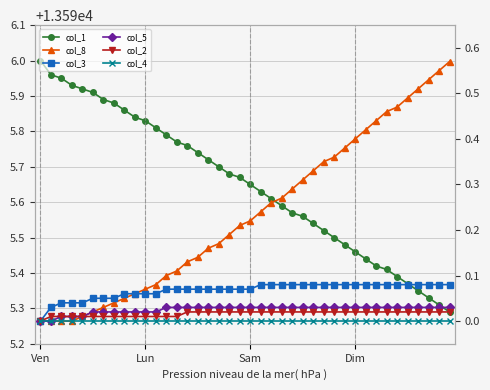

Reading left to right, extract all data points from this chart.

col_1: 13596.0	13596.0	13596.0	13595.9	13595.9	13595.9	13595.9	13595.9	13595.9	13595.8	13595.8	13595.8	13595.8	13595.8	13595.8	13595.7	13595.7	13595.7	13595.7	13595.7	13595.6	13595.6	13595.6	13595.6	13595.6	13595.6	13595.5	13595.5	13595.5	13595.5	13595.5	13595.4	13595.4	13595.4	13595.4	13595.4	13595.4	13595.3	13595.3	13595.3
col_8: 0.0	0.0	0.0	0.0	0.0	0.0	0.0	0.0	0.1	0.1	0.1	0.1	0.1	0.1	0.1	0.1	0.2	0.2	0.2	0.2	0.2	0.2	0.3	0.3	0.3	0.3	0.3	0.3	0.4	0.4	0.4	0.4	0.4	0.5	0.5	0.5	0.5	0.5	0.6	0.6
col_3: 0.0	0.0	0.0	0.0	0.0	0.1	0.1	0.1	0.1	0.1	0.1	0.1	0.1	0.1	0.1	0.1	0.1	0.1	0.1	0.1	0.1	0.1	0.1	0.1	0.1	0.1	0.1	0.1	0.1	0.1	0.1	0.1	0.1	0.1	0.1	0.1	0.1	0.1	0.1	0.1
col_5: 0.0	0.0	0.0	0.0	0.0	0.0	0.0	0.0	0.0	0.0	0.0	0.0	0.0	0.0	0.0	0.0	0.0	0.0	0.0	0.0	0.0	0.0	0.0	0.0	0.0	0.0	0.0	0.0	0.0	0.0	0.0	0.0	0.0	0.0	0.0	0.0	0.0	0.0	0.0	0.0
col_2: 0.0	0.0	0.0	0.0	0.0	0.0	0.0	0.0	0.0	0.0	0.0	0.0	0.0	0.0	0.0	0.0	0.0	0.0	0.0	0.0	0.0	0.0	0.0	0.0	0.0	0.0	0.0	0.0	0.0	0.0	0.0	0.0	0.0	0.0	0.0	0.0	0.0	0.0	0.0	0.0
col_4: 0.0	0.0	0.0	0.0	0.0	0.0	0.0	0.0	0.0	0.0	0.0	0.0	0.0	0.0	0.0	0.0	0.0	0.0	0.0	0.0	0.0	0.0	0.0	0.0	0.0	0.0	0.0	0.0	0.0	0.0	0.0	0.0	0.0	0.0	0.0	0.0	0.0	0.0	0.0	0.0